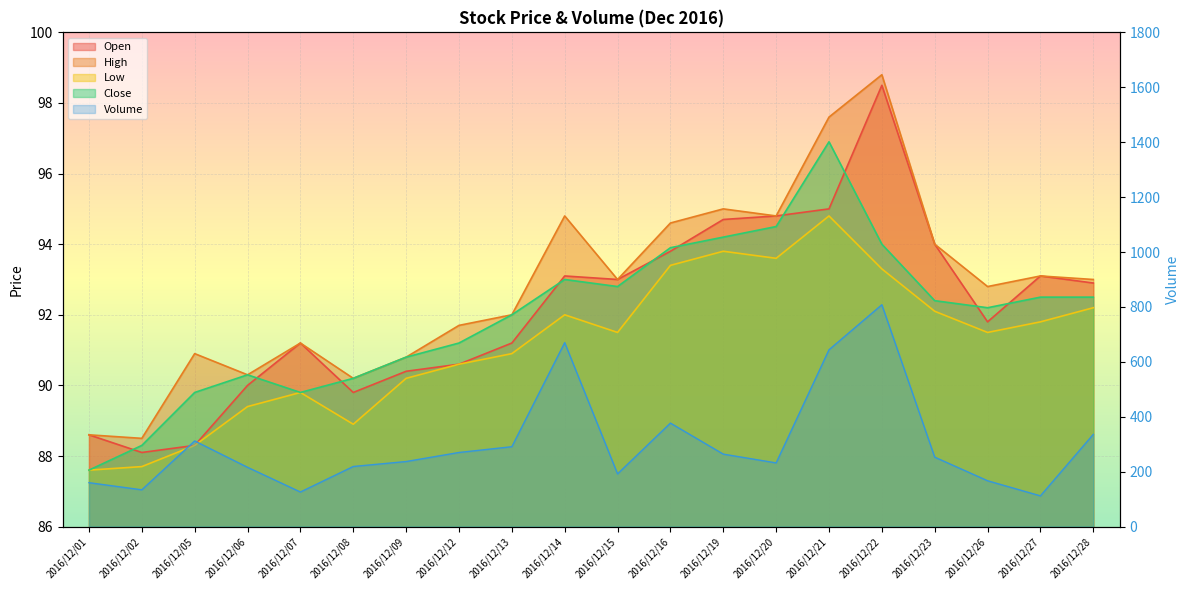

The High series shows 93.0 at 2016/12/28. True or false?

True